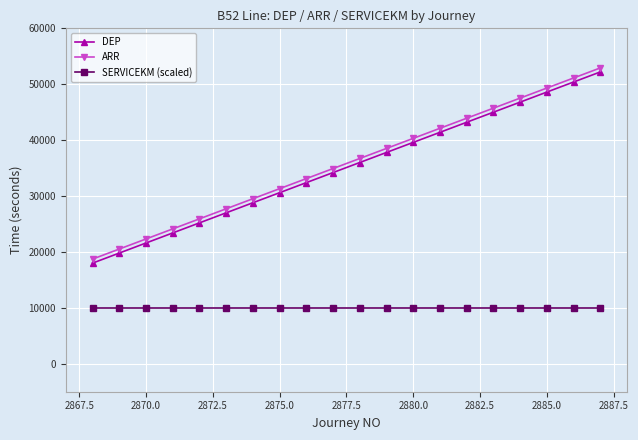

What is the smallest value displayed?

10000